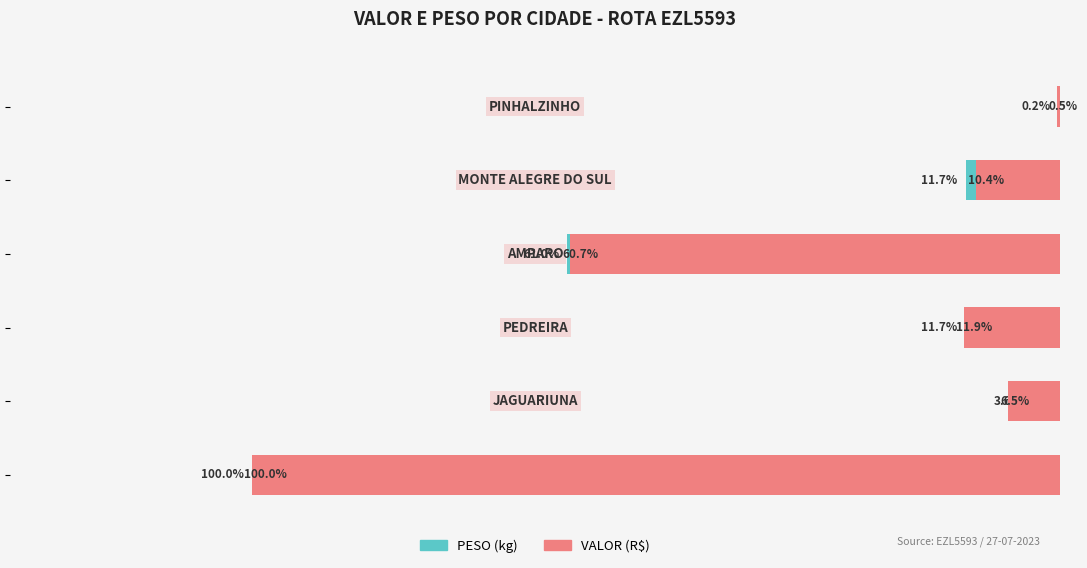

What is the difference between the highest and lowest values at 2?

0.2